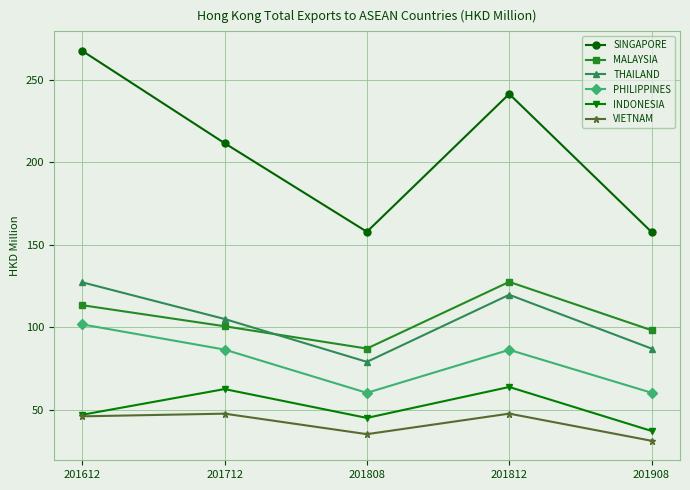

Rank the series at 201908 from highest to lowest value.

SINGAPORE, MALAYSIA, THAILAND, PHILIPPINES, INDONESIA, VIETNAM